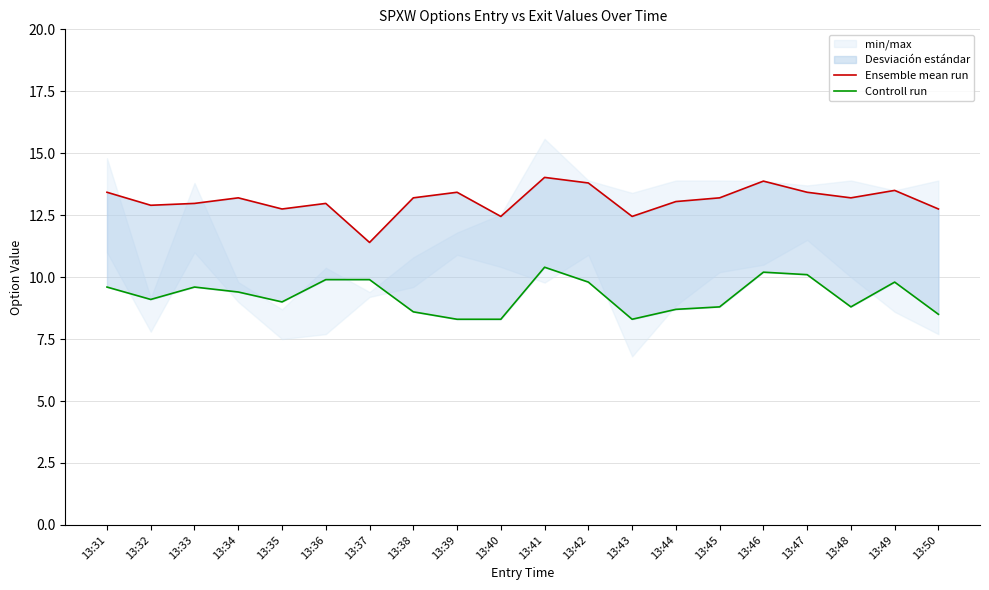

What is the sum of all Ensemble mean run values?

262.0